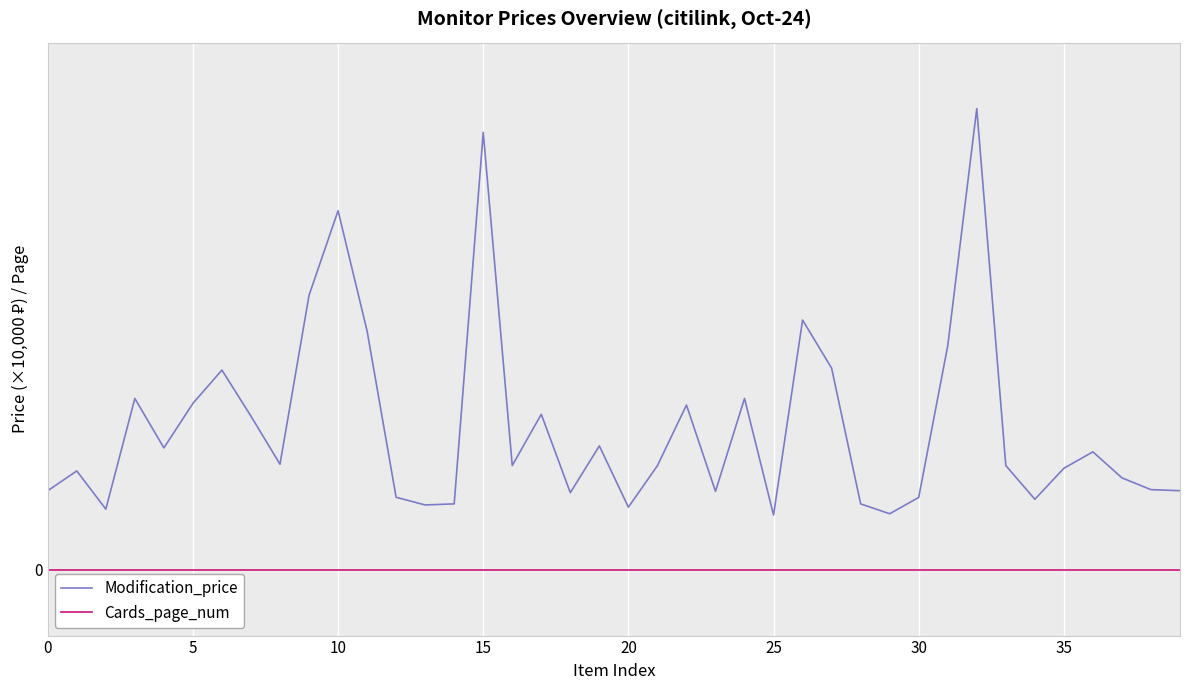

Is this an area chart (filled region under the line)?

No